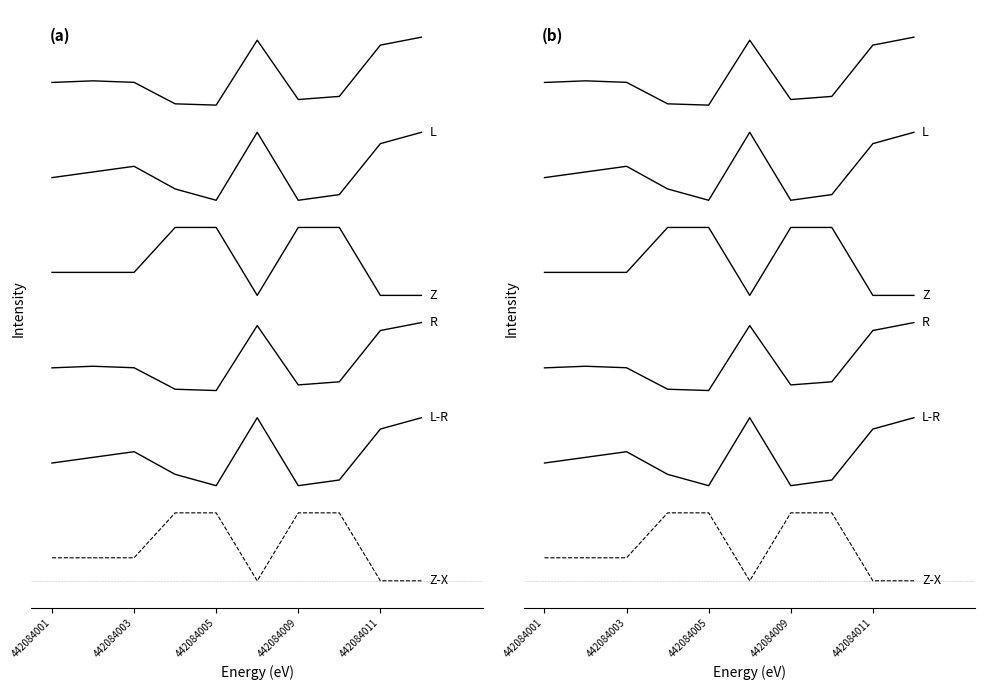

At which category is the sum across all series the highest?

9